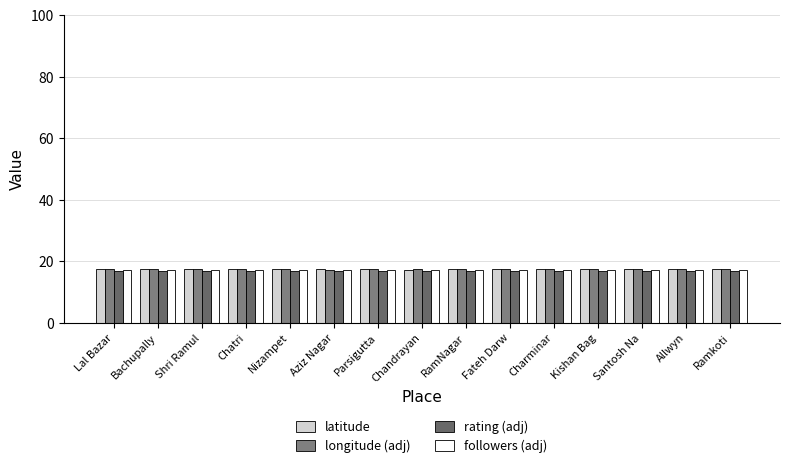

List the series in order of their peak value, lowest first.

rating (adj), followers (adj), longitude (adj), latitude